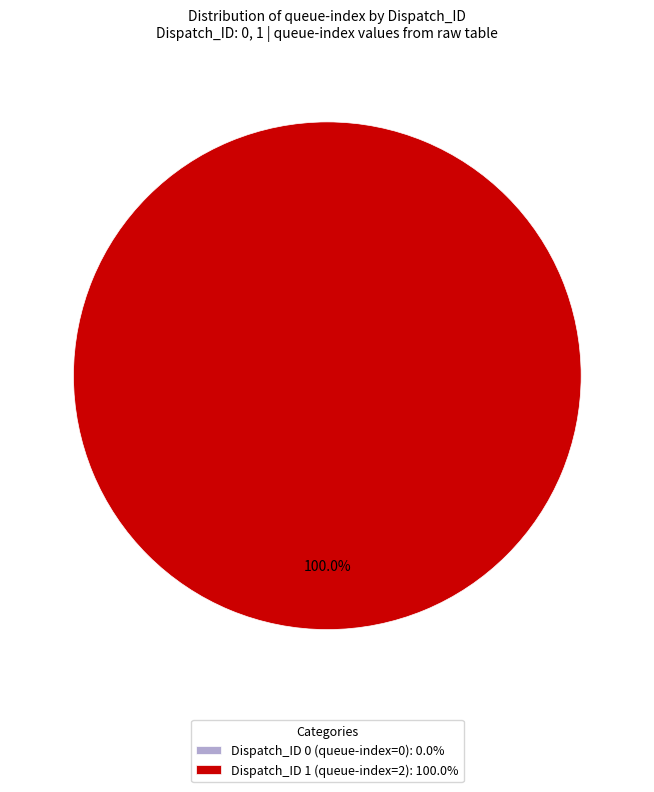

Rank the categories by value from lowest to highest.

0, 1